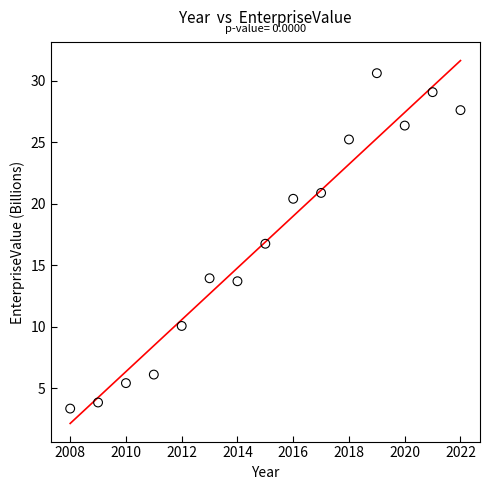

What is the range of X values (max minus min)?

14.0